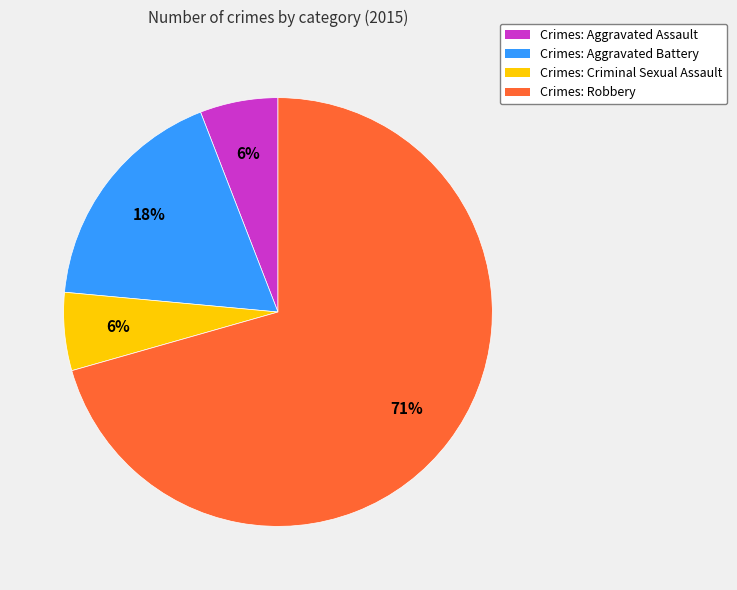

To the nearest percent, what is the average slice percentage?

25%